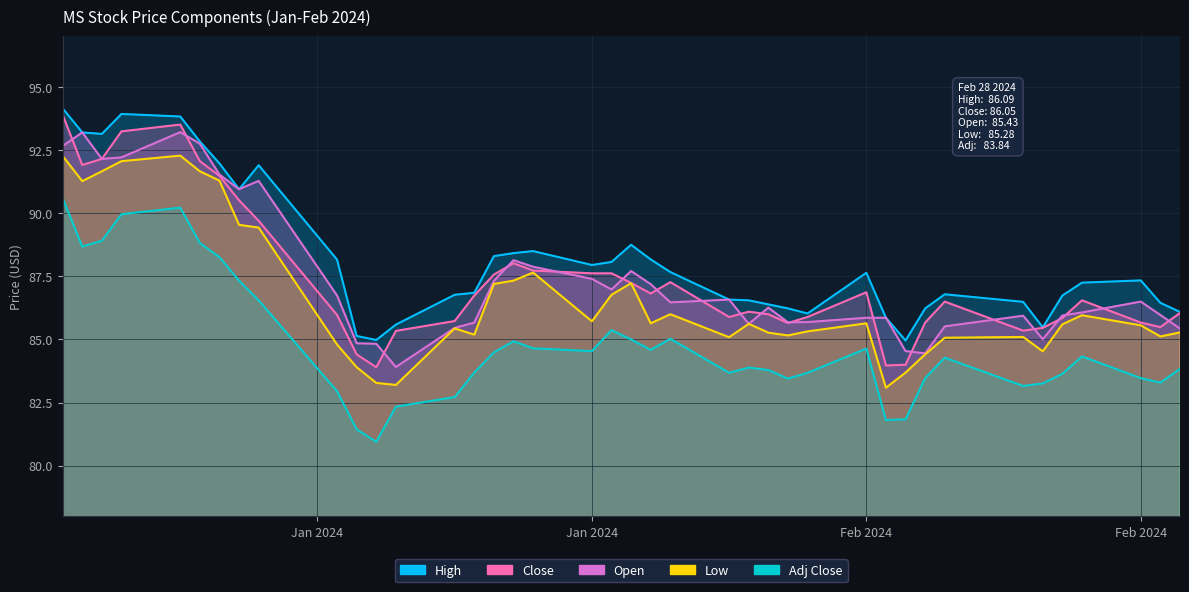

How many interior local valleys does the High series have?

7